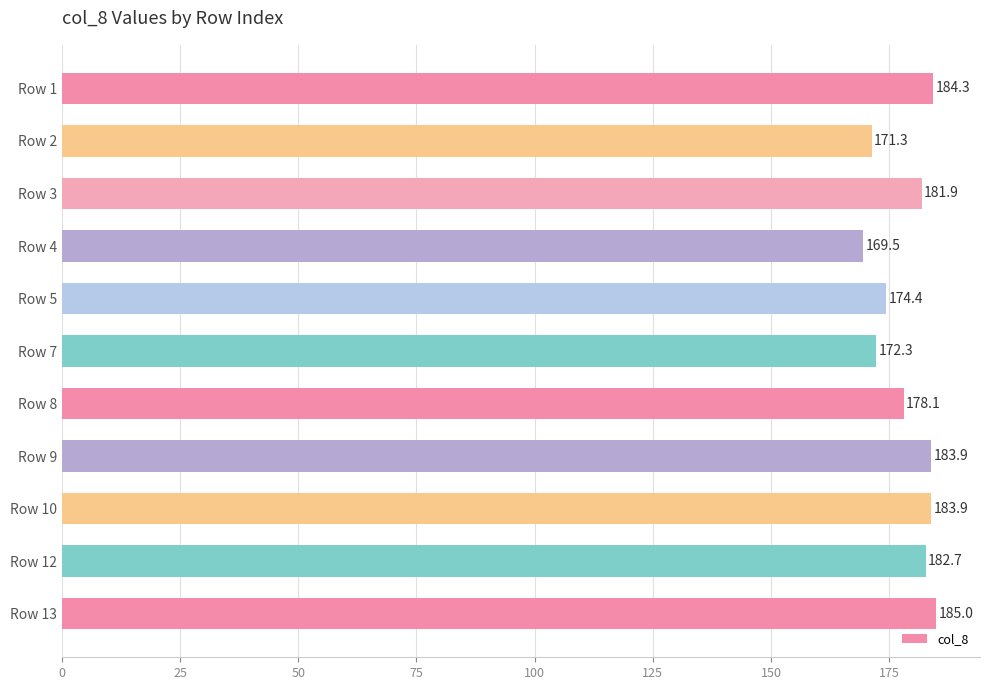

What is the difference between the maximum and second lowest values?

13.7